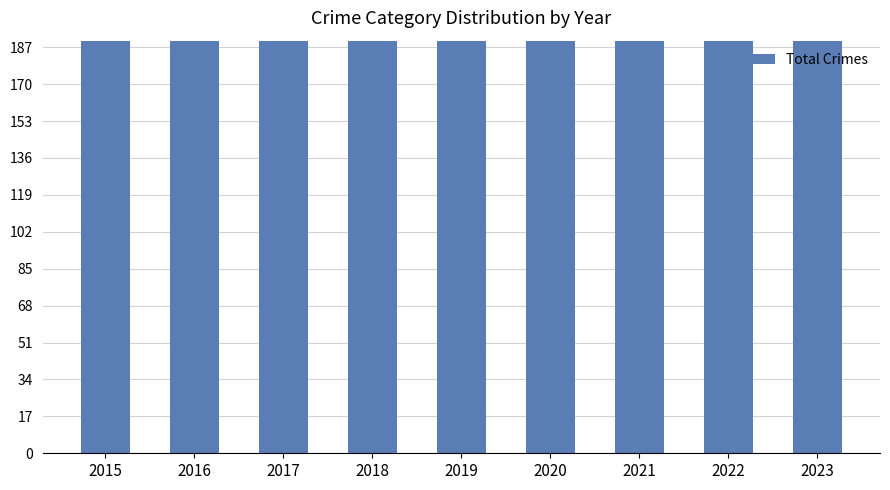

What is the ratio of the value at 2016 to the value at 2015?

1.5